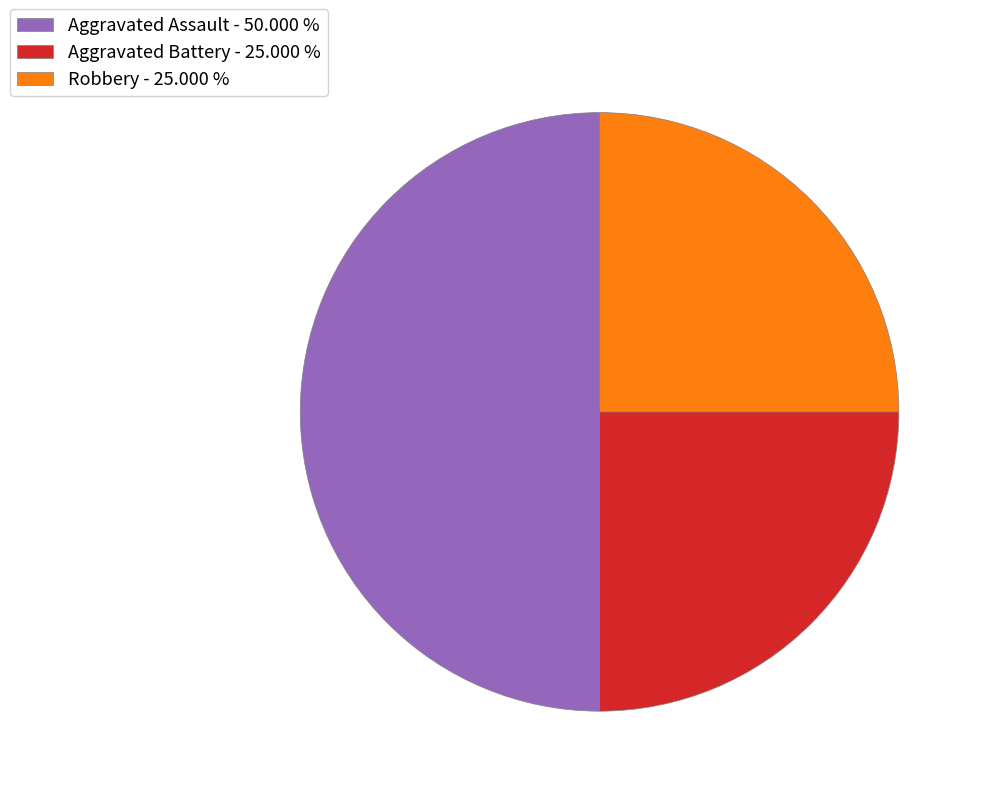

Between Robbery - 25.000 % and Aggravated Assault - 50.000 %, which is larger?

Aggravated Assault - 50.000 %